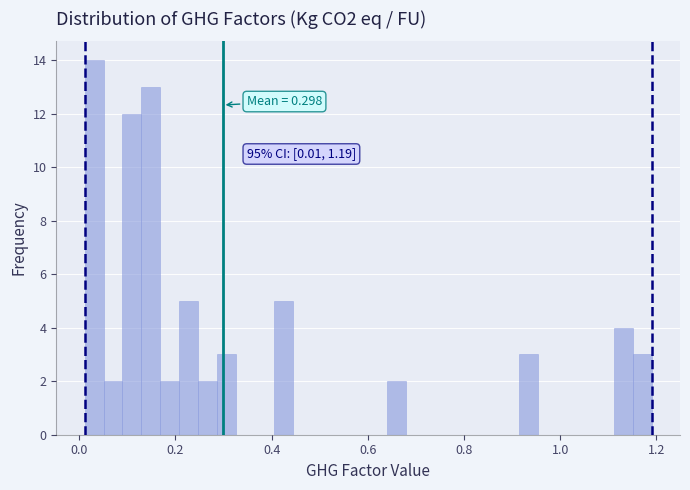

Around what value on the x-axis is the tallest bar? Give the approximate position of its centre, as read against the axis.

0.04